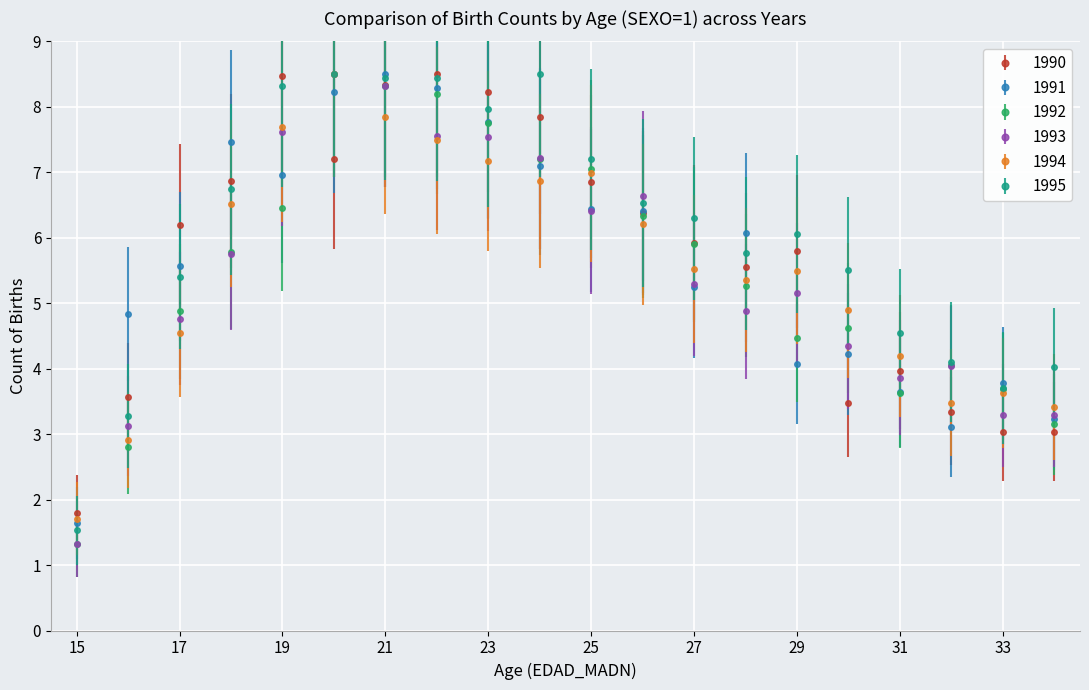

In 1990, how many points are higher than both neighbors (excluding endpoints)?

4